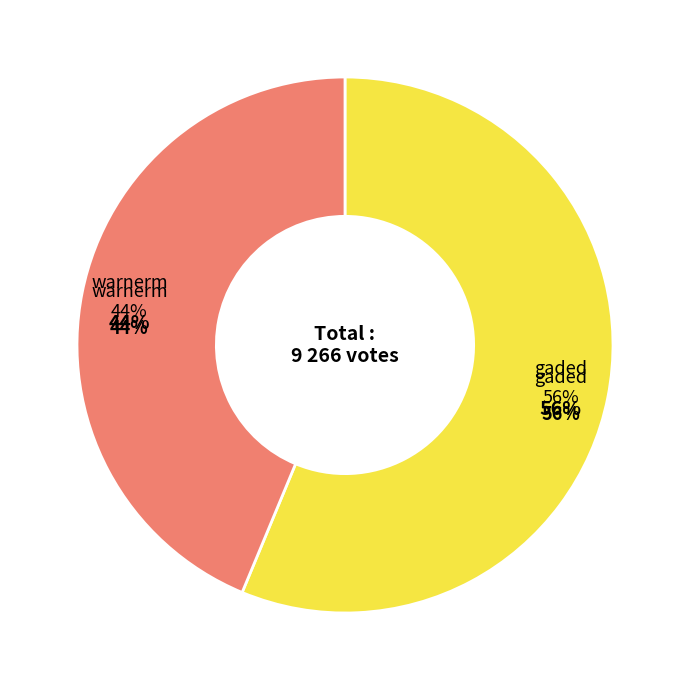

What percentage is the warnerm slice, to the nearest percent?

44%